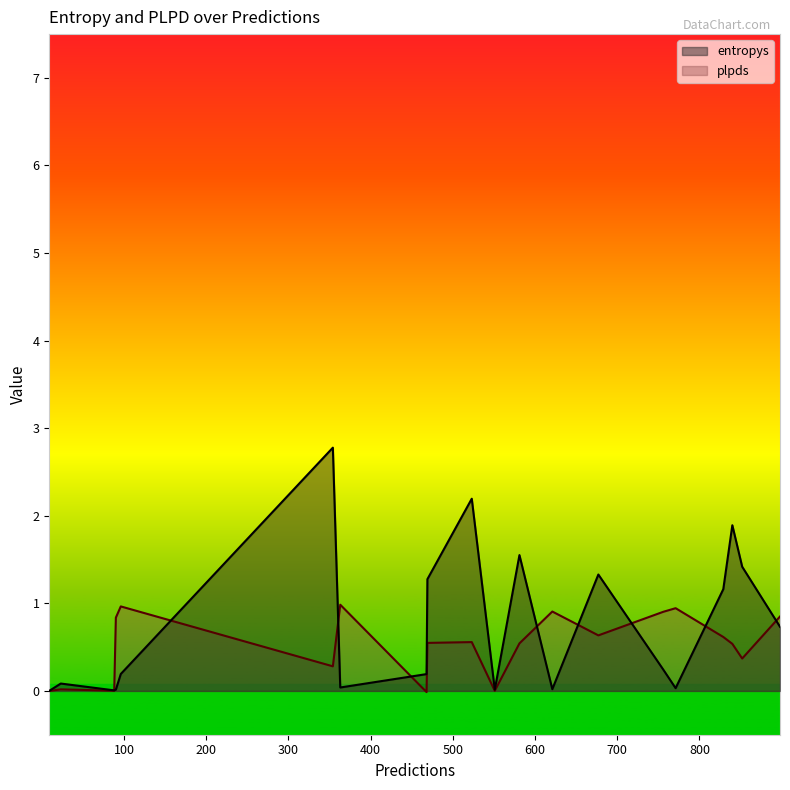

Where is the first local maximum for entropys?

1